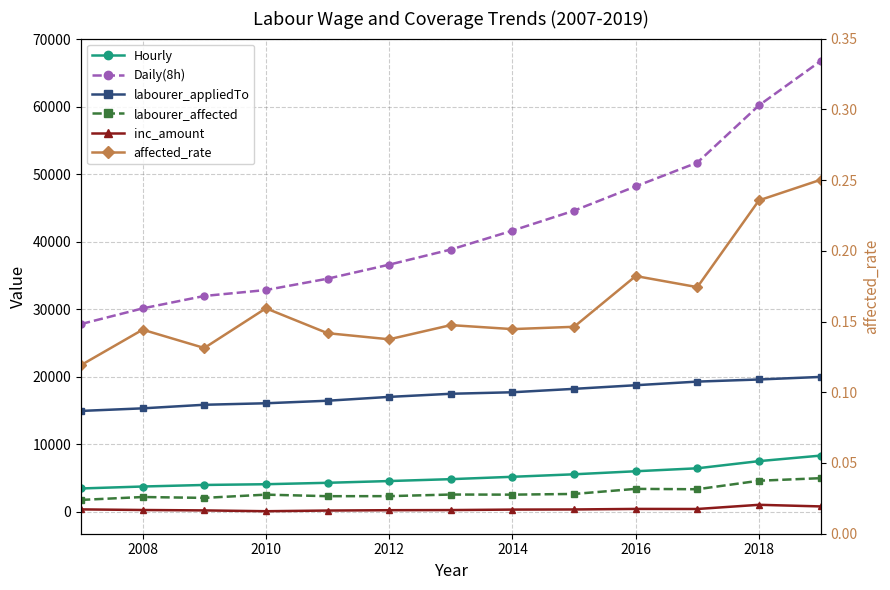

What are all the series names shown in the legend?

Hourly, Daily(8h), labourer_appliedTo, labourer_affected, inc_amount, affected_rate